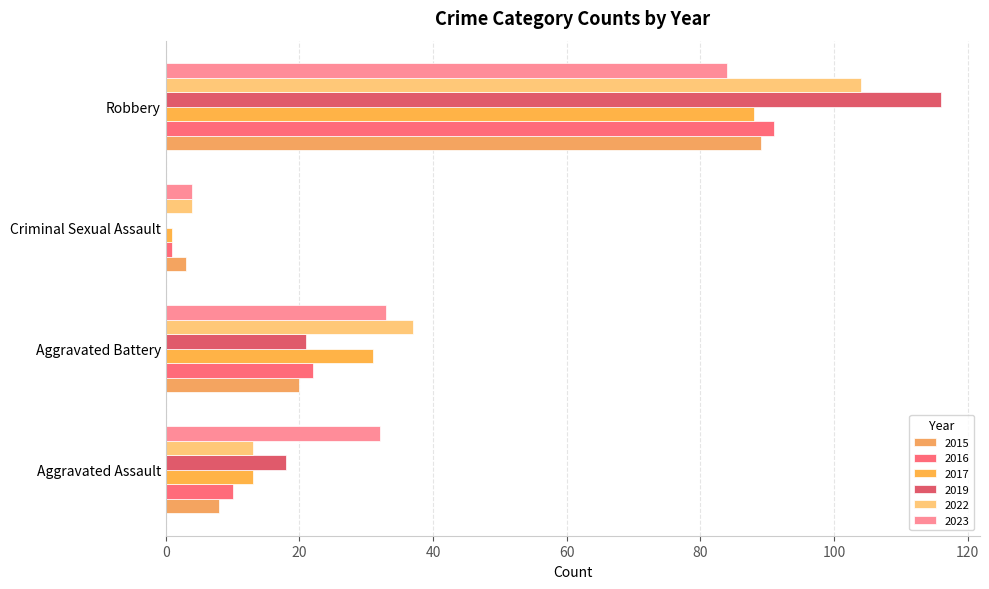

Read the 2015 value at Aggravated Battery, to the nearest 10.

20